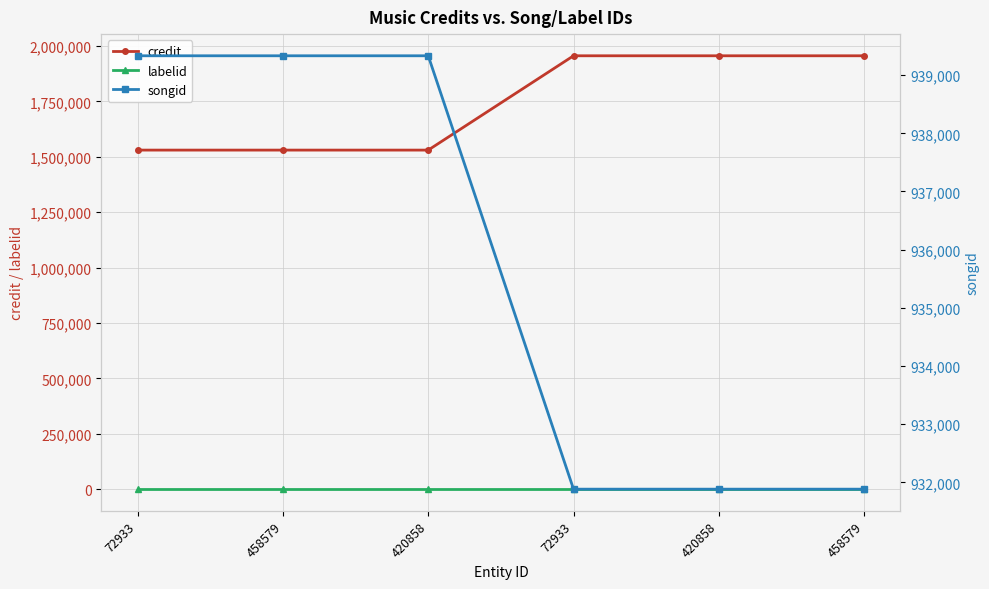

True or false: credit has a value of 1530037 at 458579.

True